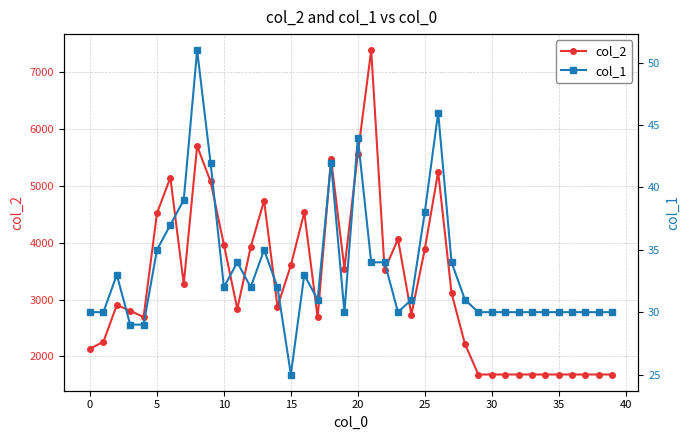

In col_2, how many points are higher than both neighbors (excluding endpoints)?

9